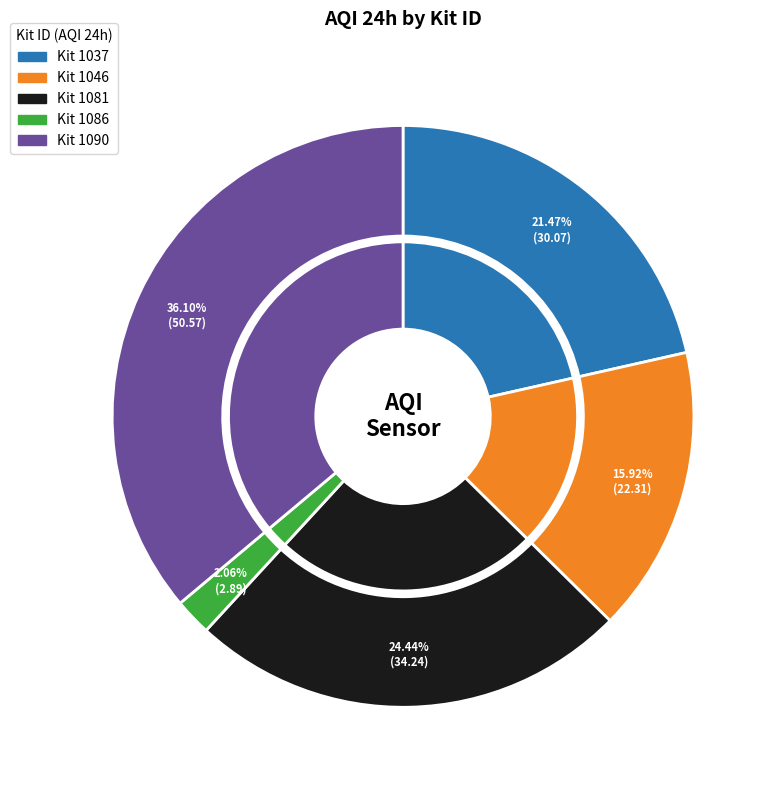

How many slices are in this pie chart?

5